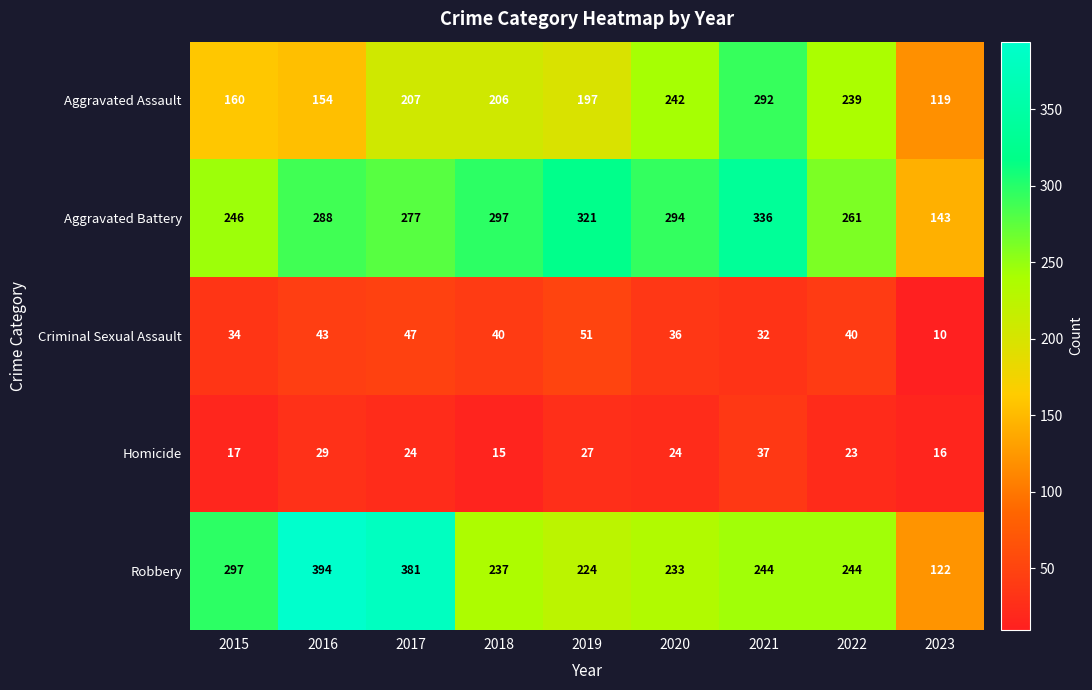

Rank the series at 2016 from highest to lowest value.

Robbery, Aggravated Battery, Aggravated Assault, Criminal Sexual Assault, Homicide